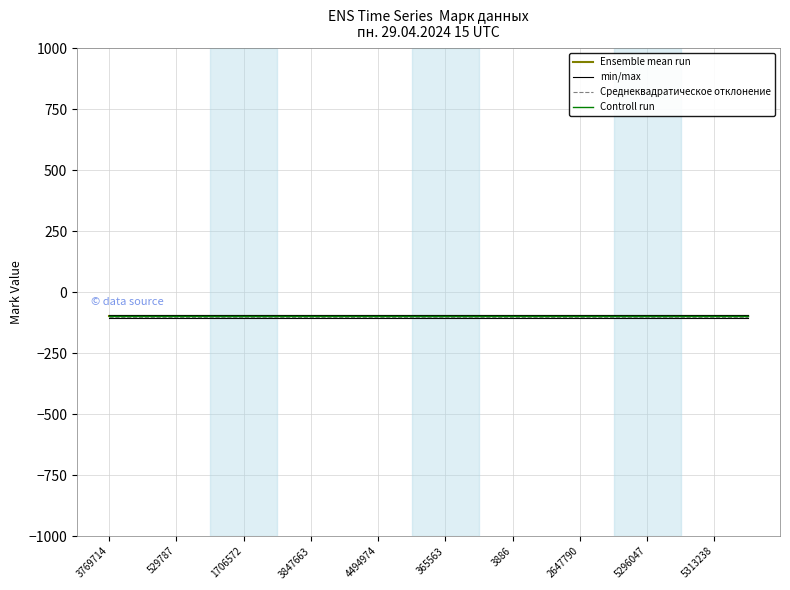

Does the chart display data point markers on the line(s)?

No